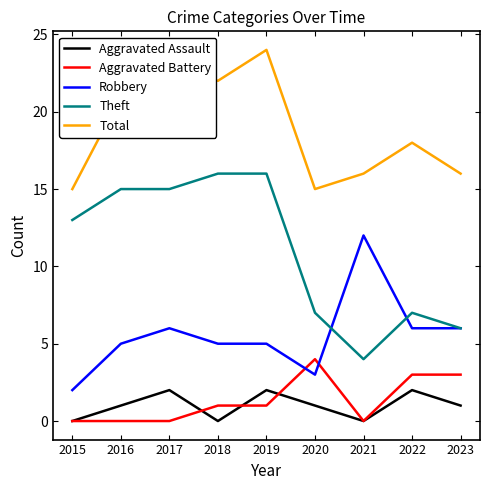

How many lines are shown in the chart?

5